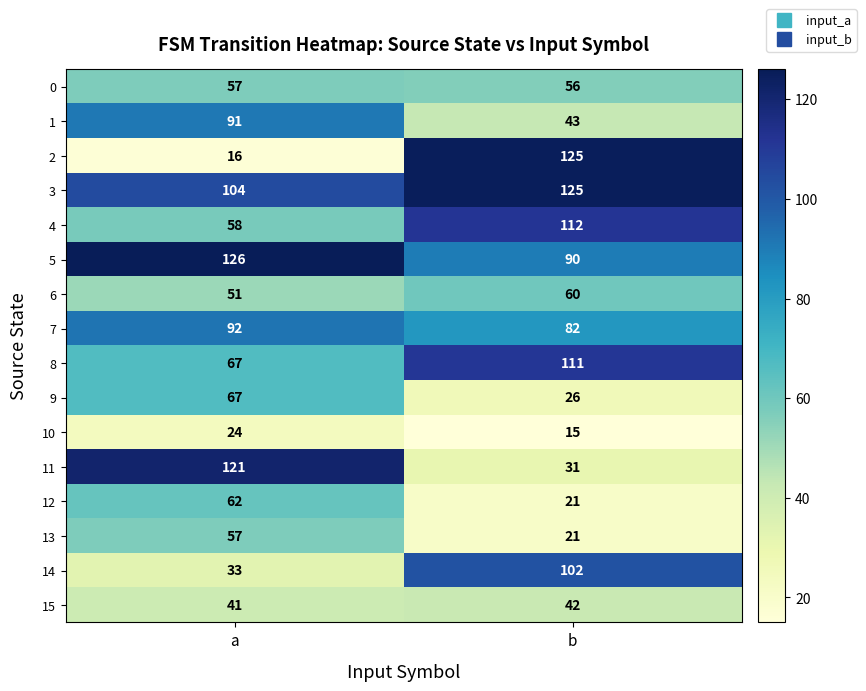

At how many categories does at least one series exceed 25?

2